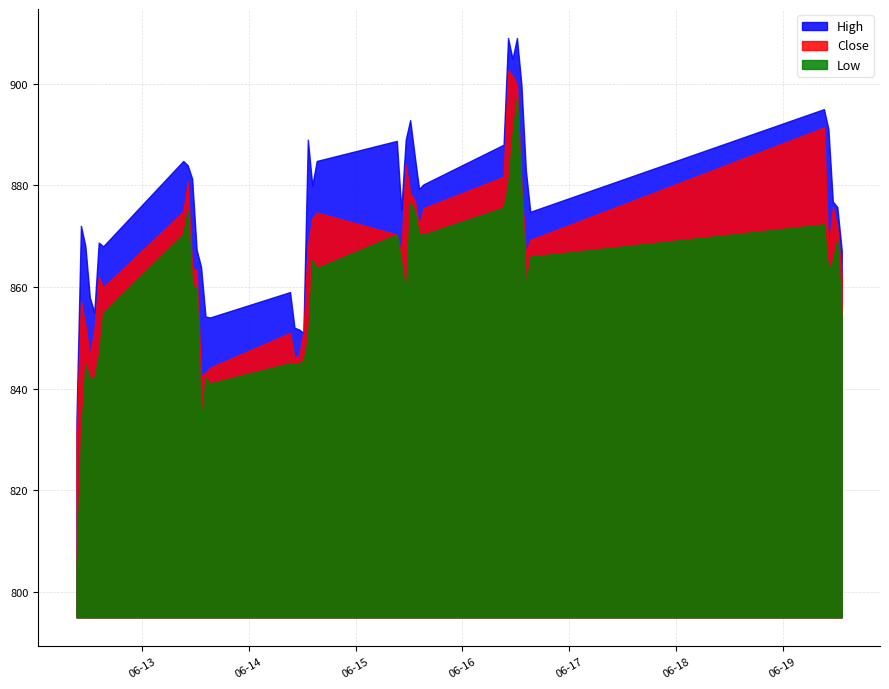

Does the chart display data point markers on the line(s)?

No